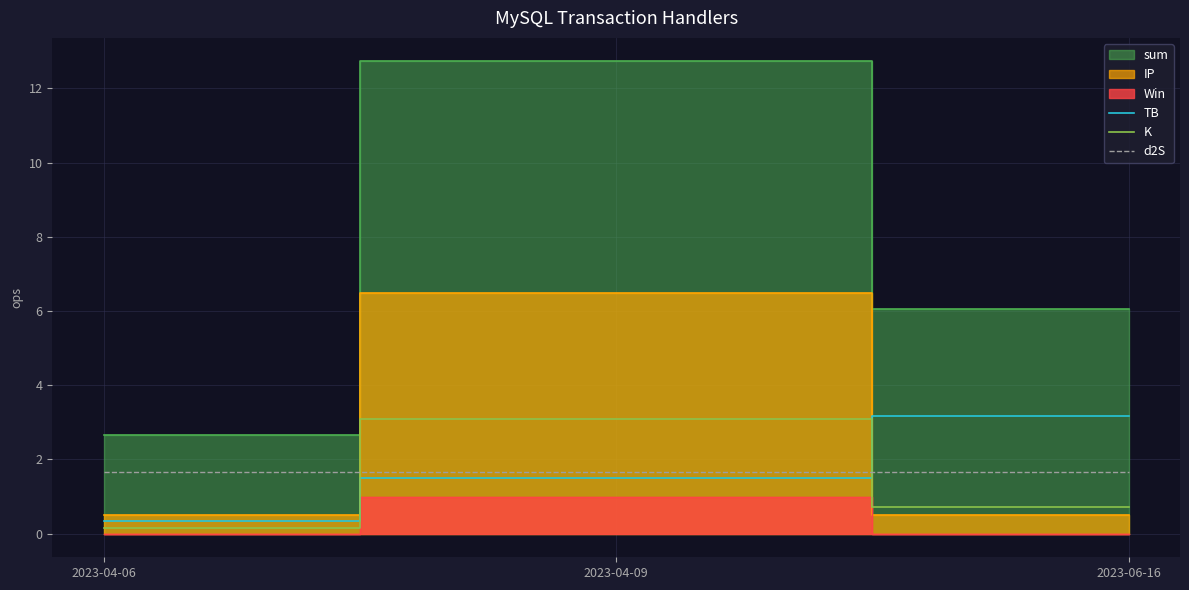

At which label is K closest to 1?

2023-06-16